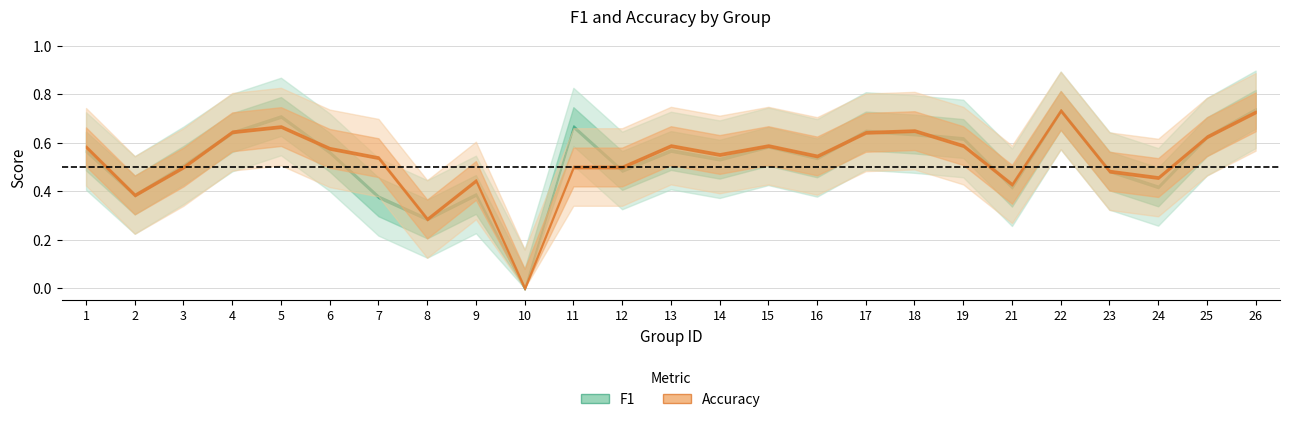

What is the sum of all accuracy values?

13.2